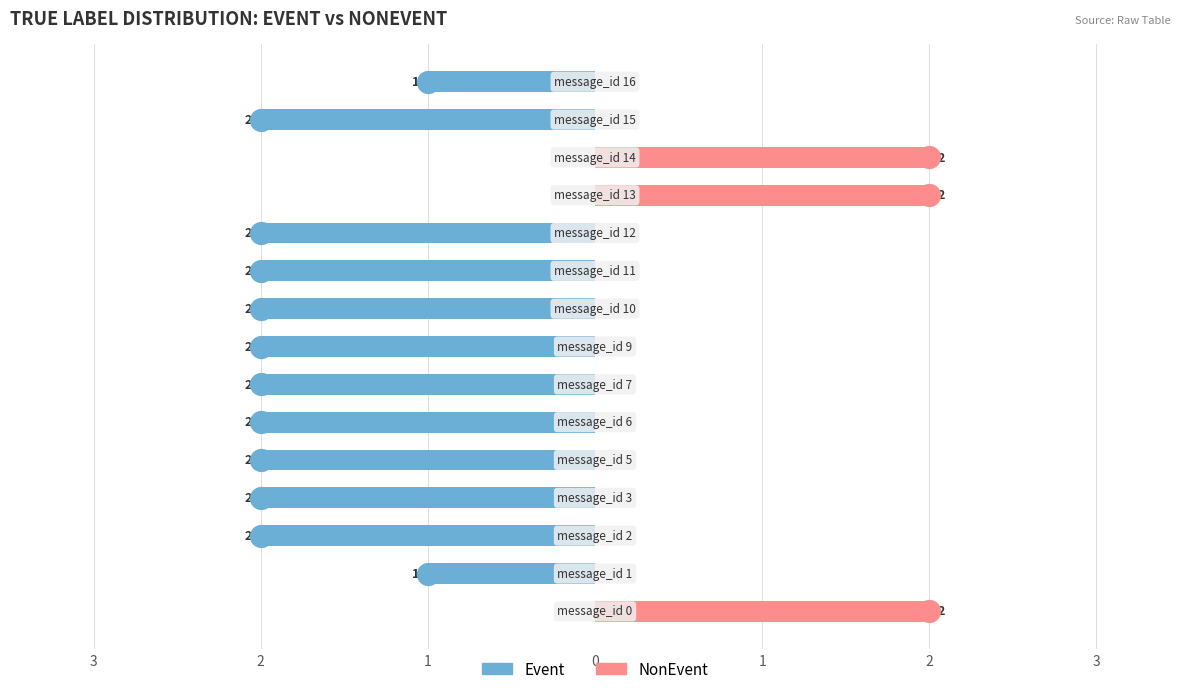

What are all the series names shown in the legend?

Event, NonEvent